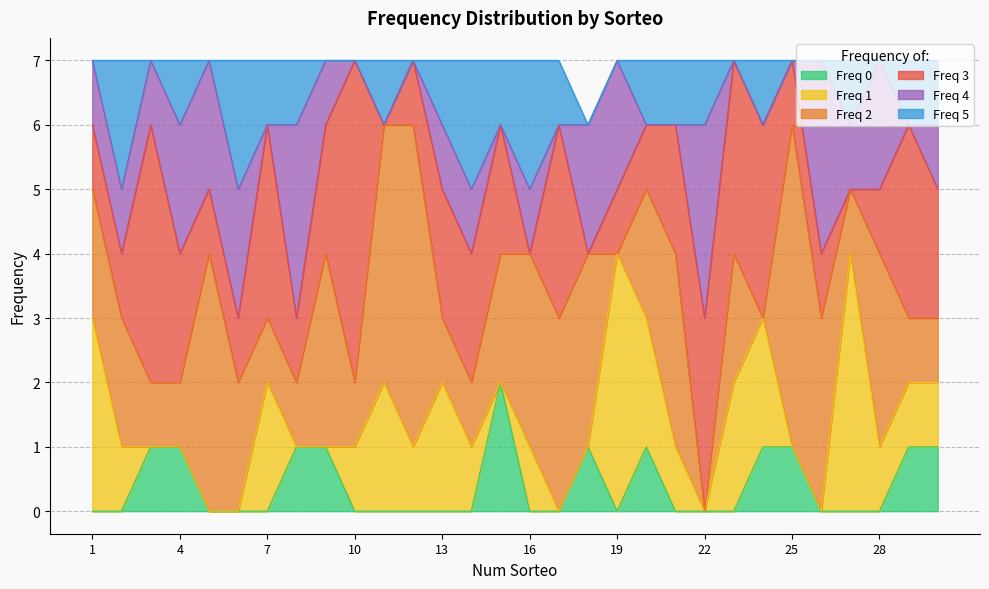

True or false: Freq 4 and Freq 5 cross at least once.

True